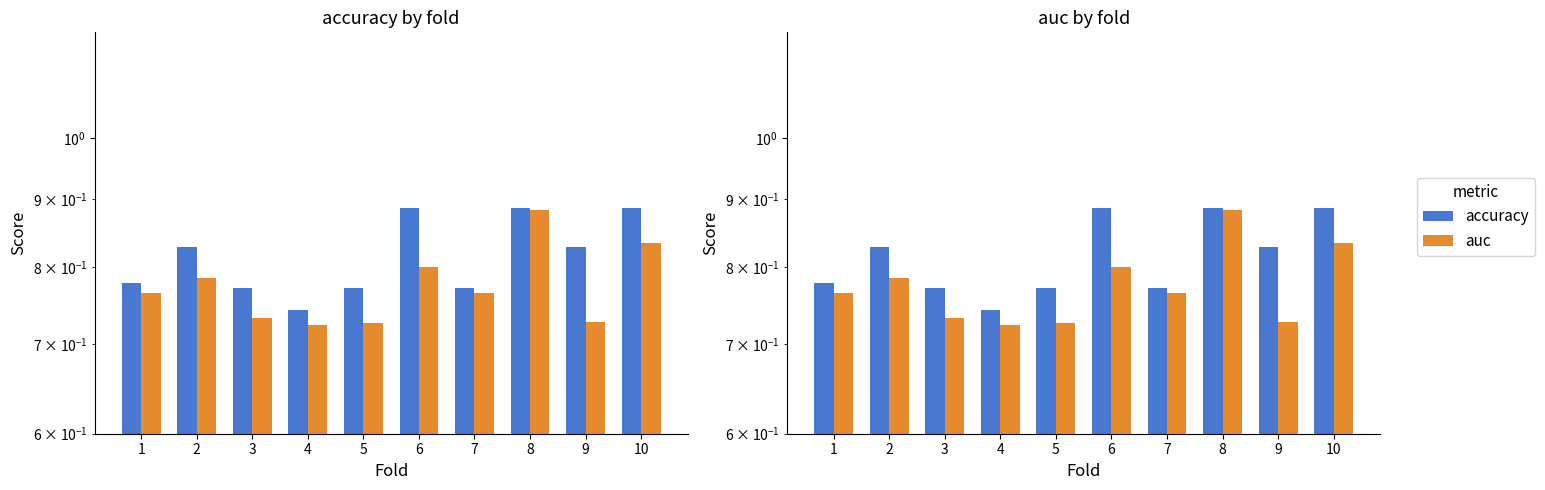

Which series has the widest spread of values?

auc